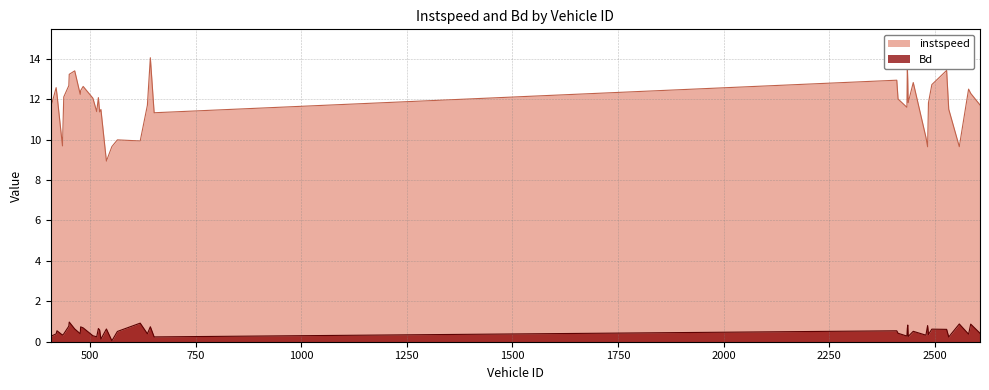

Reading left to right, extract all data points from this chart.

instspeed: 11.6	12.6	12.2	9.7	12.1	12.7	13.2	13.4	12.2	12.4	12.6	12.1	11.4	12.1	11.4	11.5	8.9	9.7	10.0	9.9	11.7	14.1	11.3	12.9	12.0	11.6	13.6	12.9	11.8	12.8	10.1	9.6	11.8	12.7	13.4	11.5	9.7	12.5	12.3	11.7
Bd: 0.3	0.4	0.5	0.3	0.4	0.8	1.0	0.6	0.4	0.7	0.7	0.3	0.2	0.7	0.6	0.1	0.6	0.0	0.5	0.9	0.4	0.7	0.2	0.5	0.4	0.3	0.7	0.8	0.3	0.5	0.3	0.8	0.4	0.6	0.6	0.2	0.9	0.4	0.9	0.4